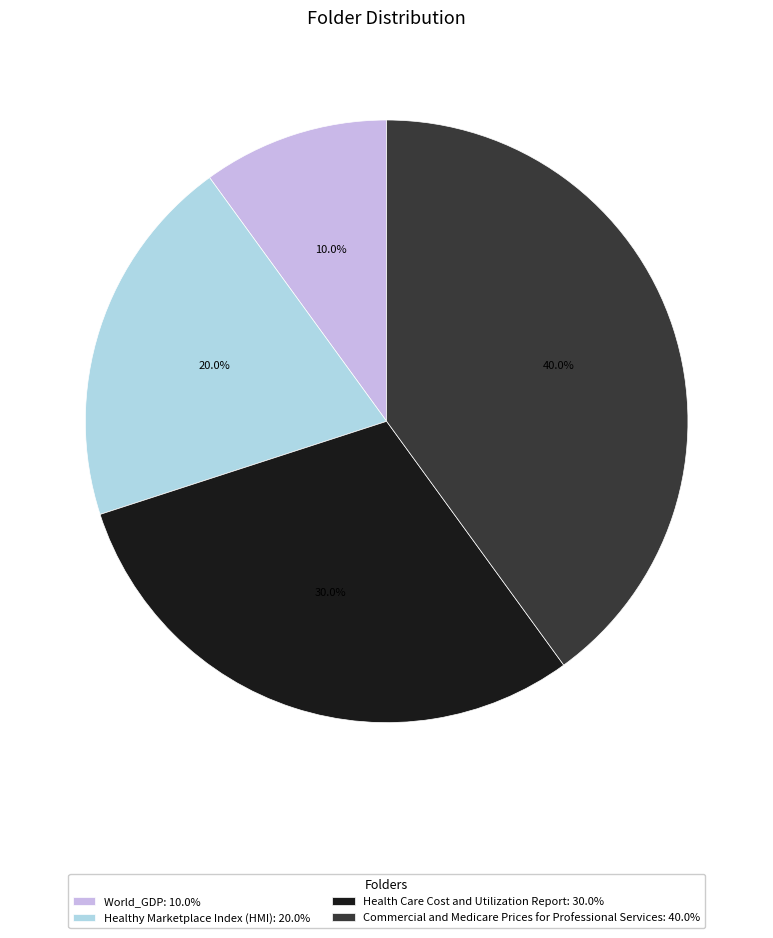

To the nearest percent, what is the difference between the largest and smallest slice percentages?

30%